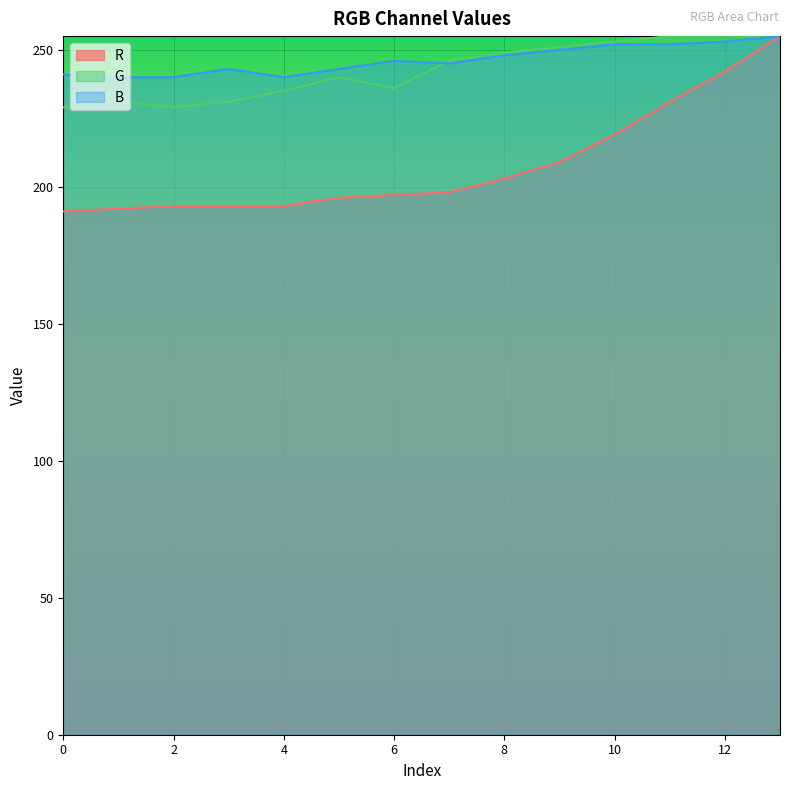

True or false: R has a value of 333 at 0.

False